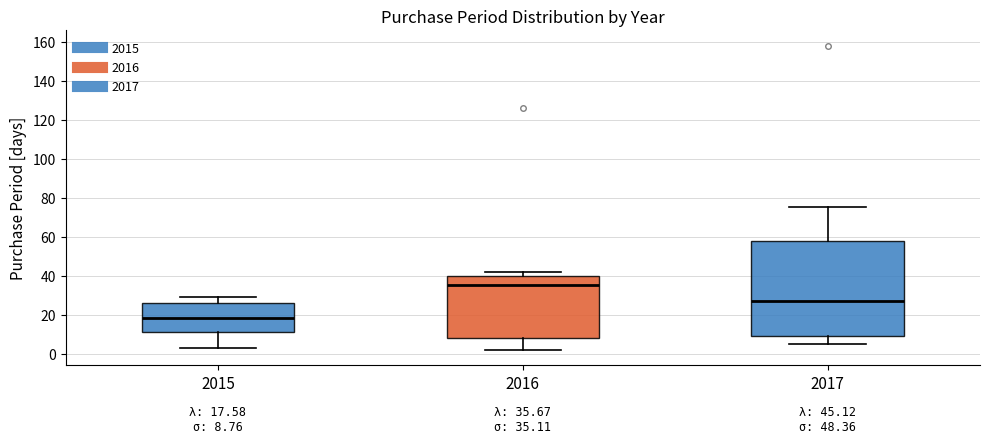

Which box's median line is the highest?

2016